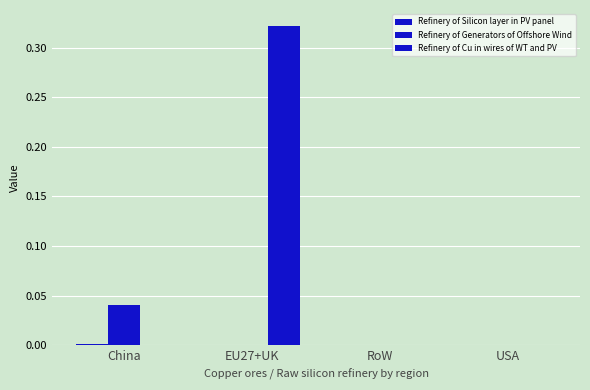

Which series has the largest range (max minus min)?

Refinery of Cu in wires of WT and PV